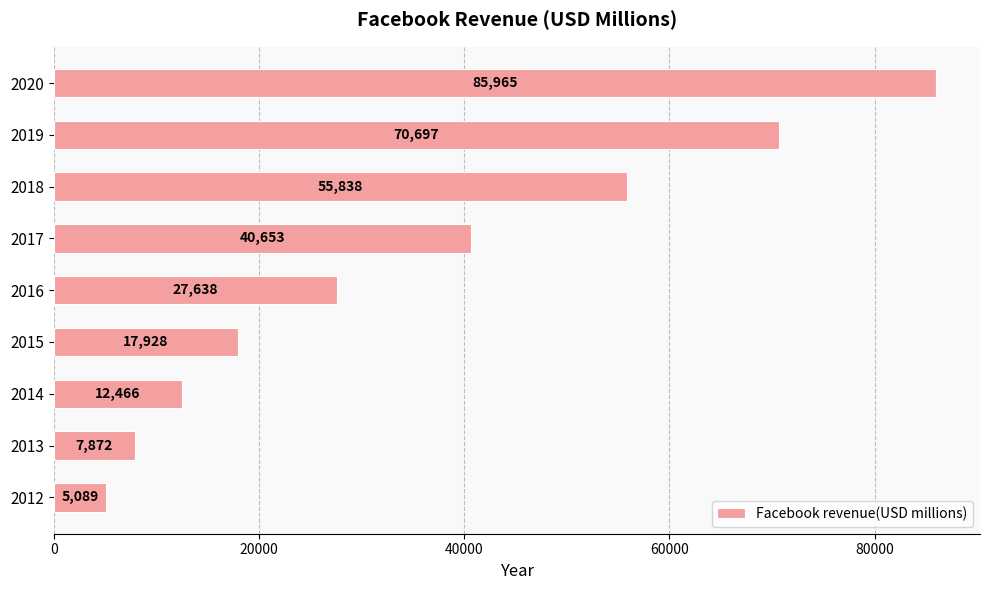

Does the chart contain stacked bars?

No